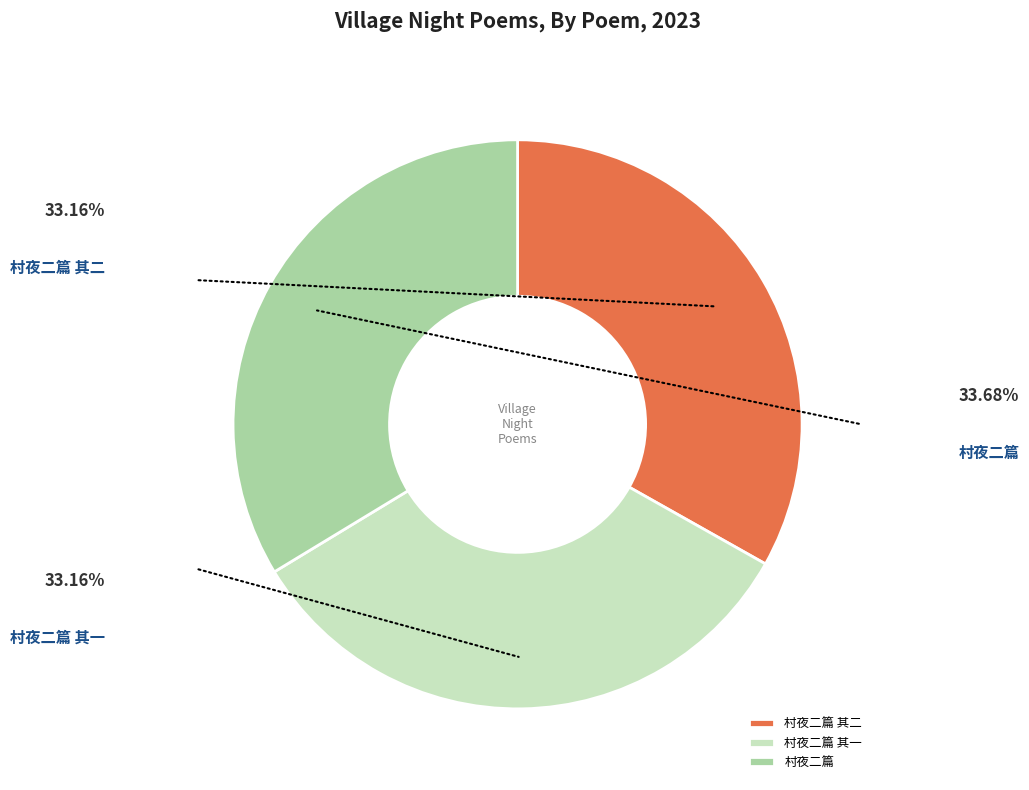

True or false: 村夜二篇 其二 accounts for 26% of the total.

False